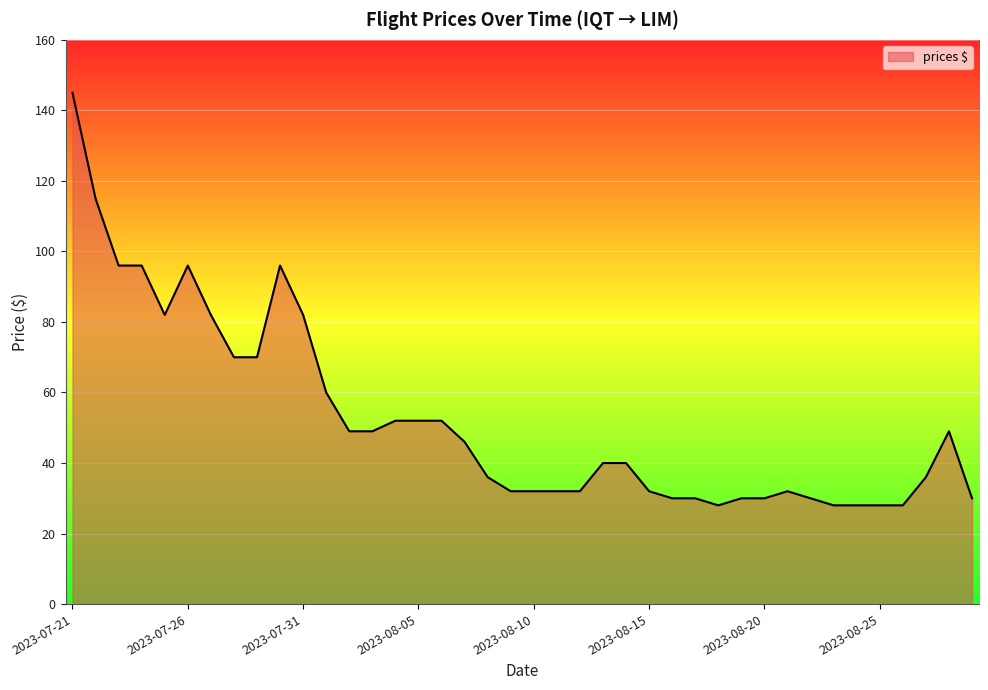

What is the smallest value displayed?

28